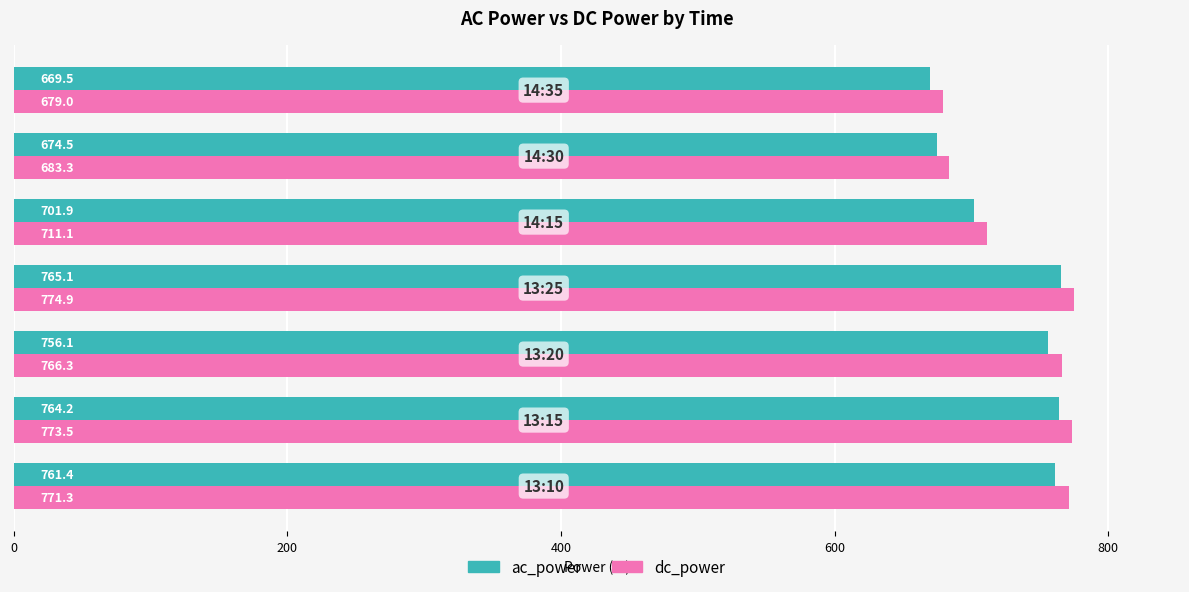

What is the average value of the dc_power series?

737.1